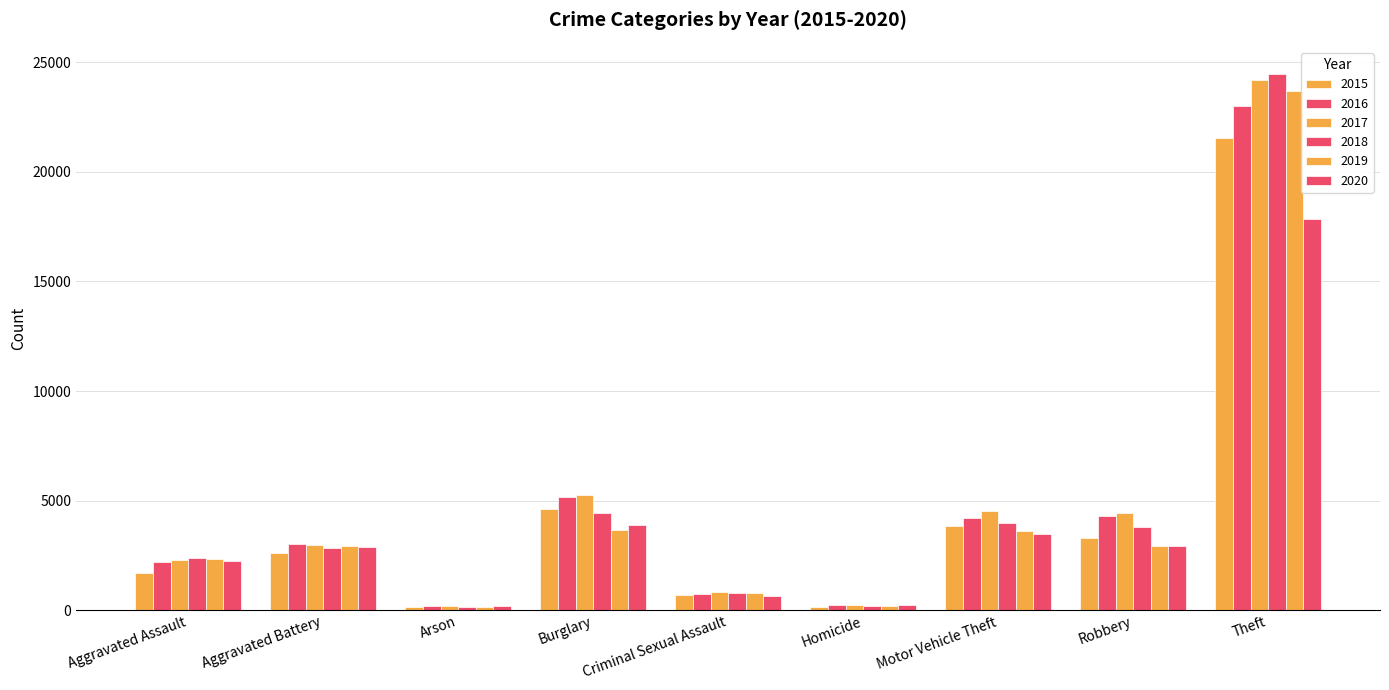

Are the bars horizontal?

No